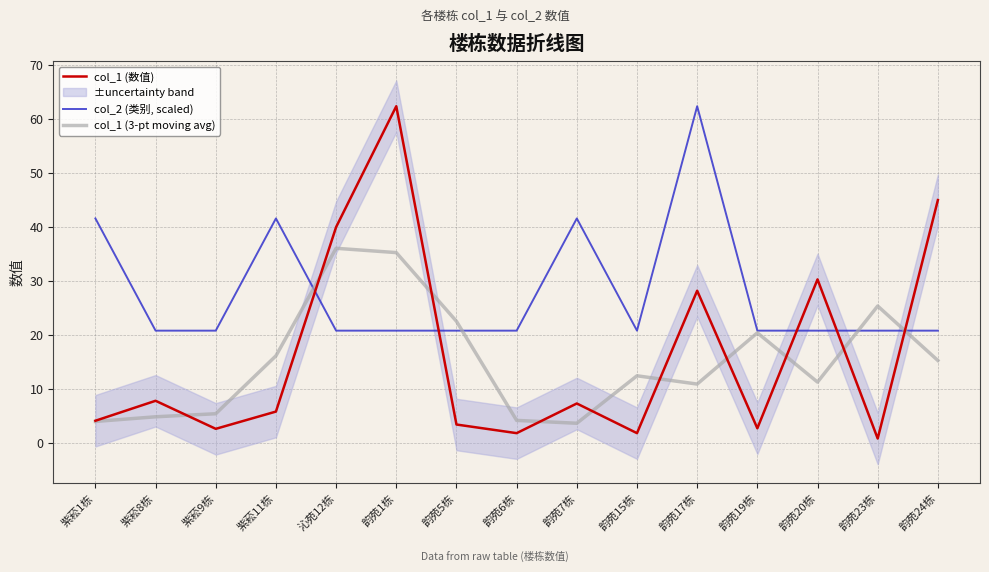

Reading left to right, list all the values displayed in this chart.

col_1 (数值): 4.1	7.8	2.6	5.8	40.0	62.4	3.4	1.8	7.3	1.8	28.2	2.7	30.3	0.8	45.0
col_2 (类别, scaled): 41.6	20.8	20.8	41.6	20.8	20.8	20.8	20.8	41.6	20.8	62.4	20.8	20.8	20.8	20.8
col_1 (3-pt moving avg): 4.0	4.8	5.4	16.1	36.1	35.3	22.5	4.2	3.6	12.4	10.9	20.4	11.3	25.4	15.3